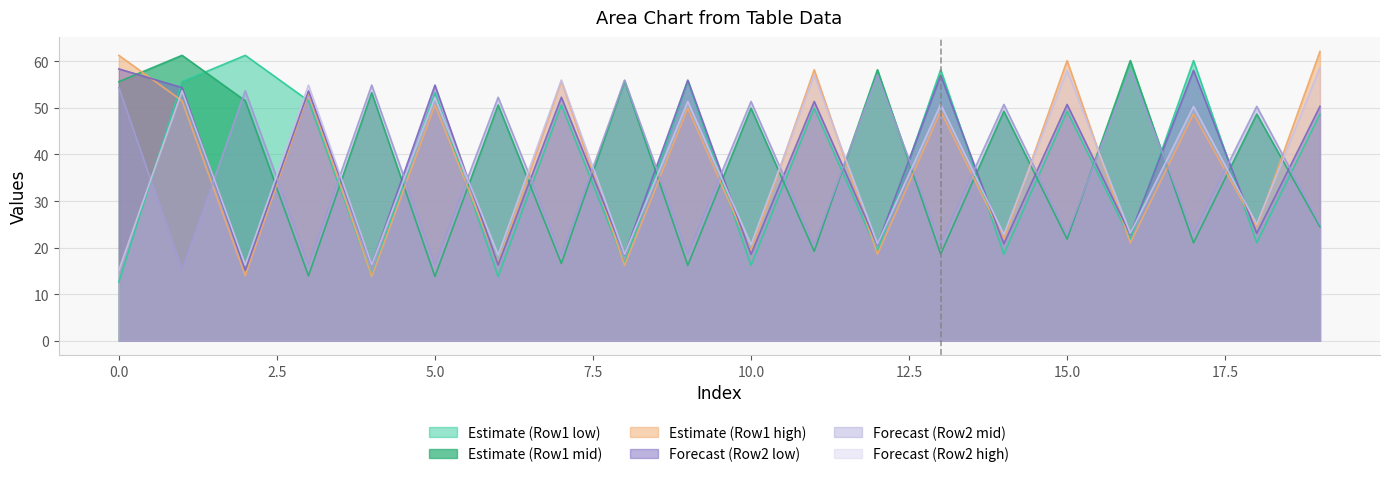

After their last crossing, which series has the higher values: Forecast (Row2 high) or Estimate (Row1 low)?

Forecast (Row2 high)